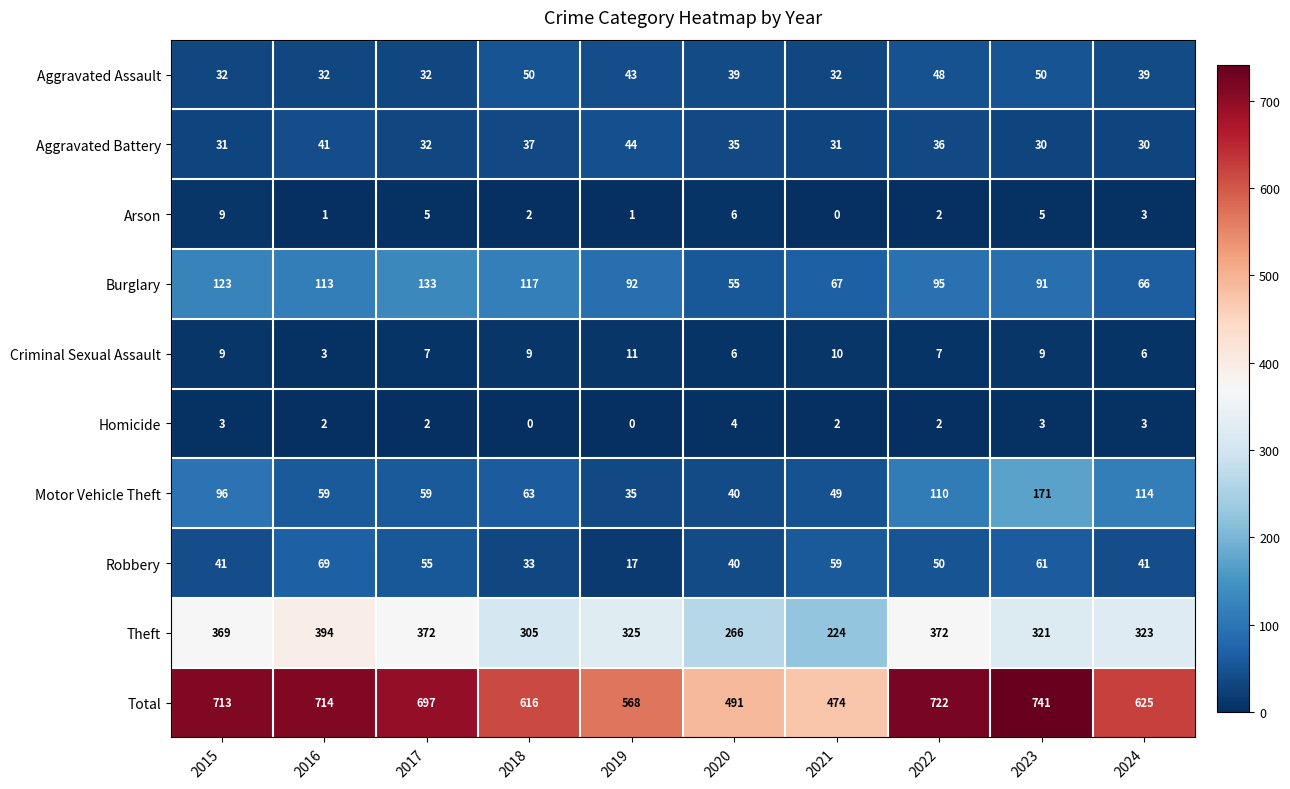

At which label does Motor Vehicle Theft first exceed 63?

2015